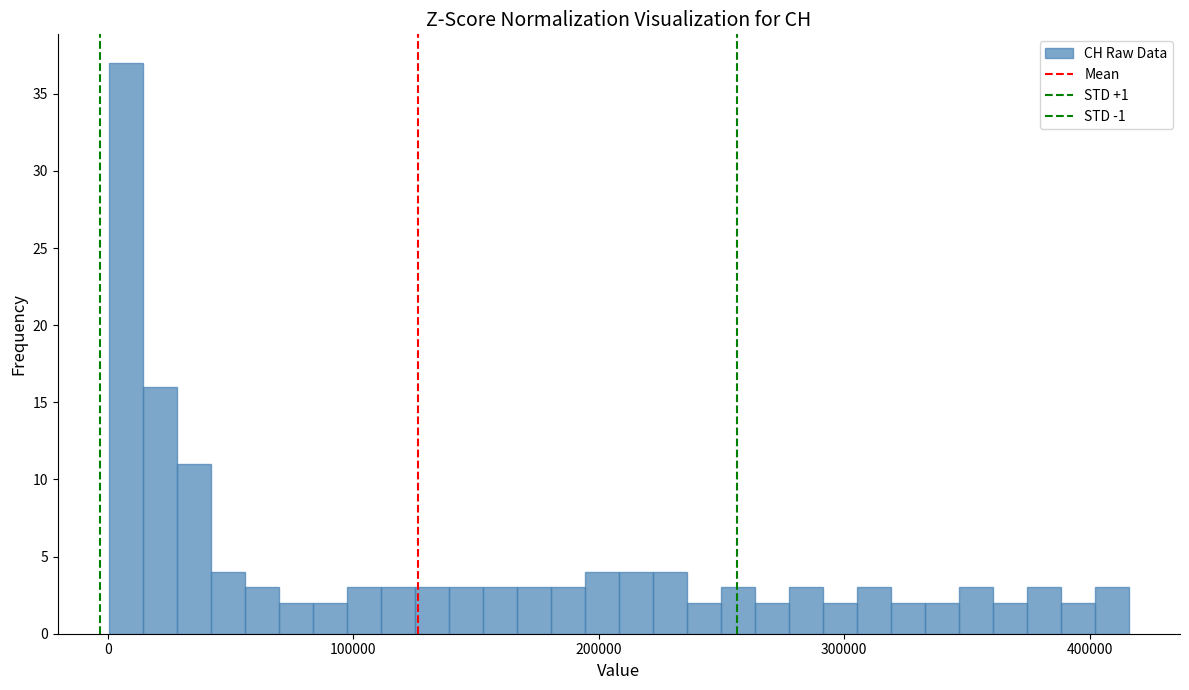

Around what value on the x-axis is the tallest bar? Give the approximate position of its centre, as read against the axis.

10000